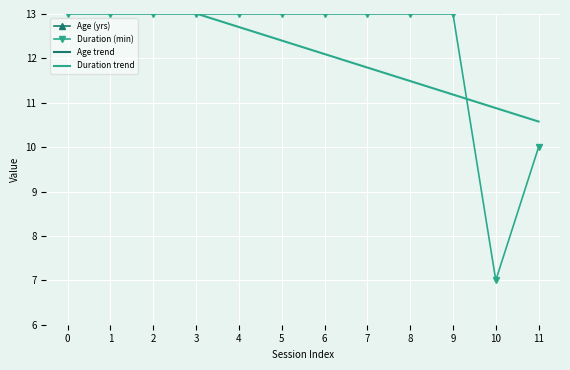

The value of Duration (min) at 8 is 13.0. True or false?

True